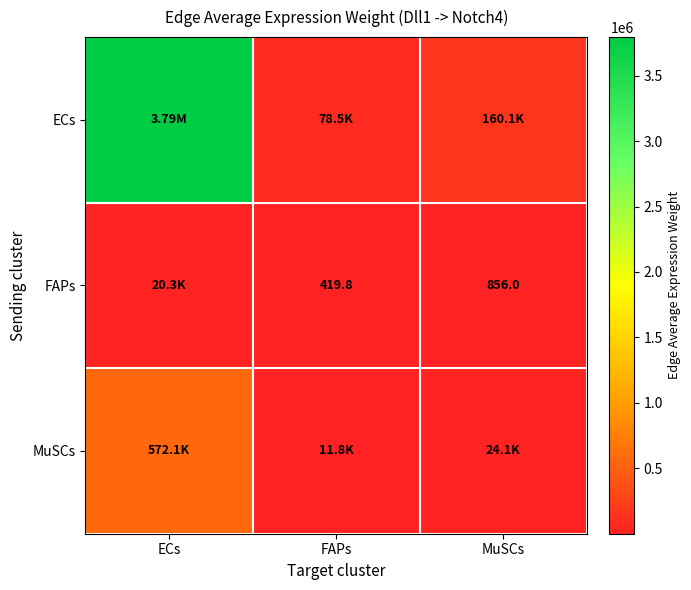

At which category is the sum across all series the highest?

ECs